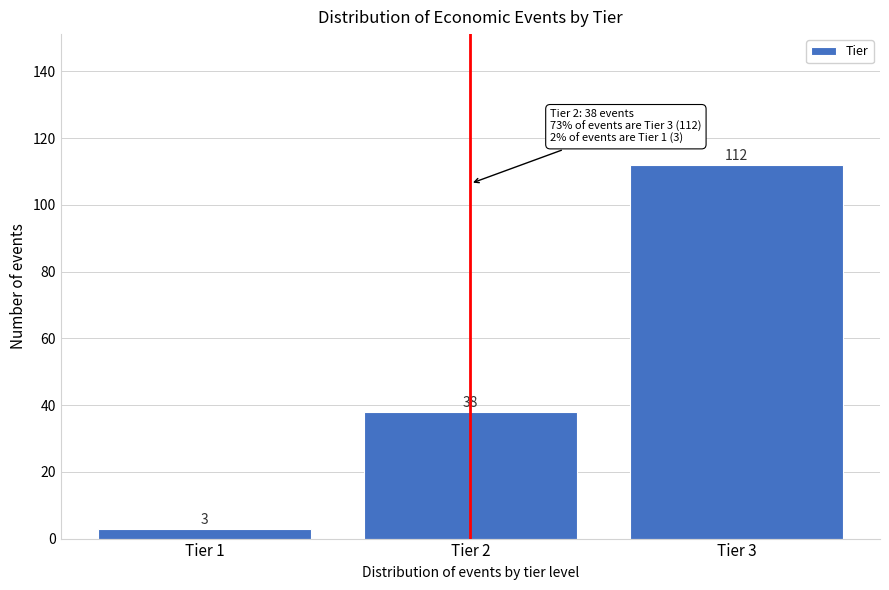

Reading right to left, transcribe all the data shown in this chart.

Tier 3=112	Tier 2=38	Tier 1=3